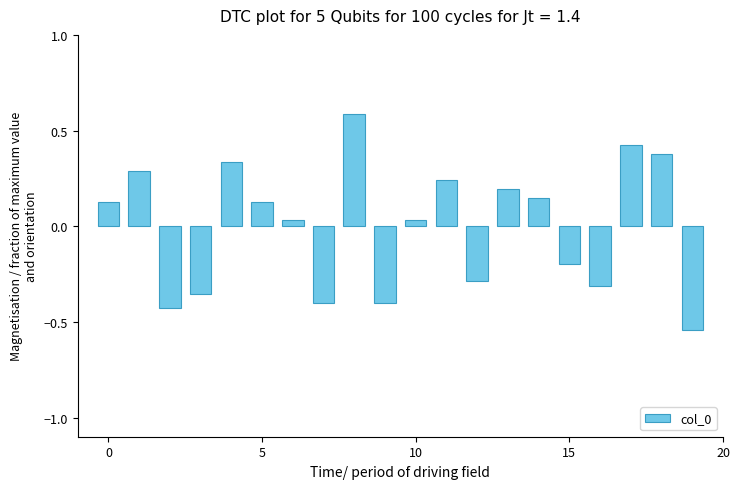

What is the maximum value shown in the chart?

0.6